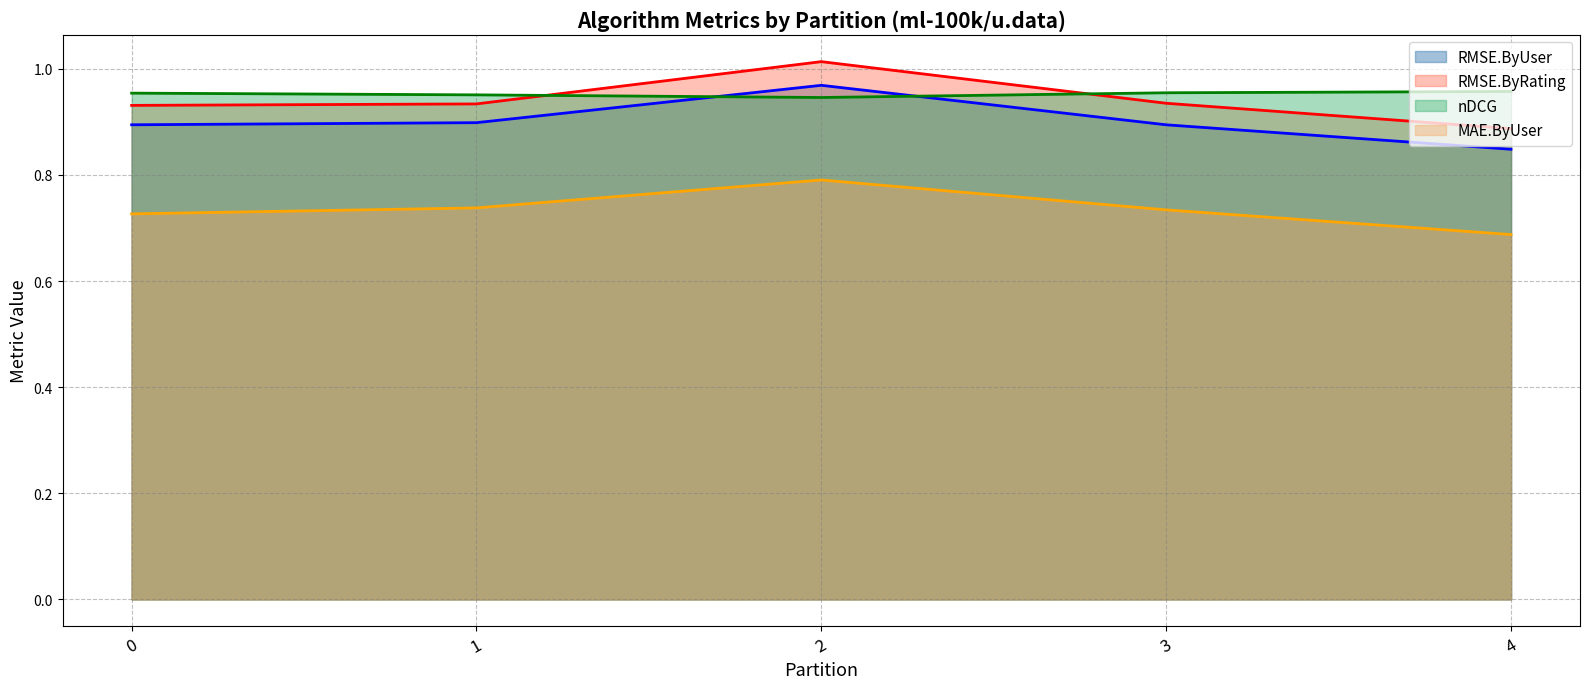

True or false: MAE.ByUser has more than 2 points higher than both neighbors.

False